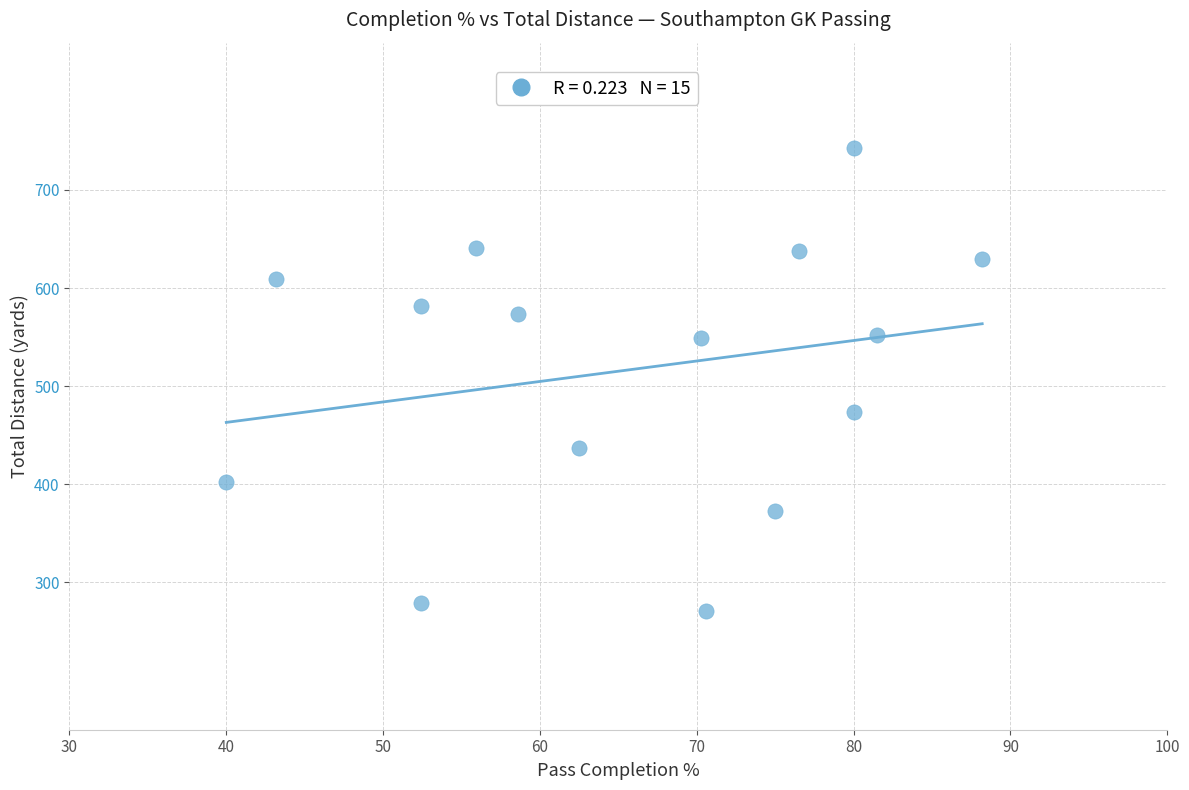

What Y value in the scatter plot is closest to 507?

474